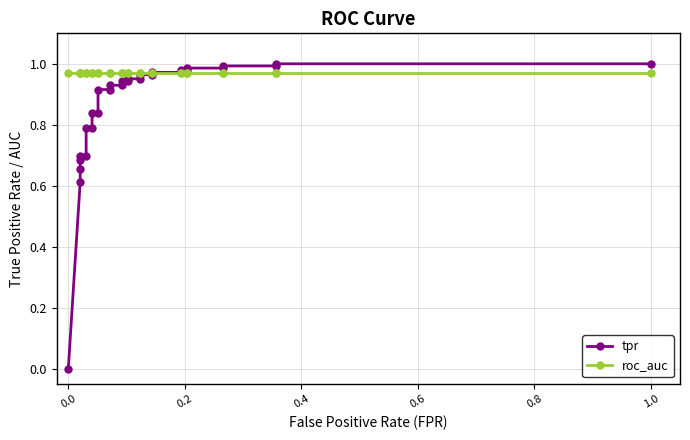

What is the value of the tpr point at the 26th from the left?

1.0